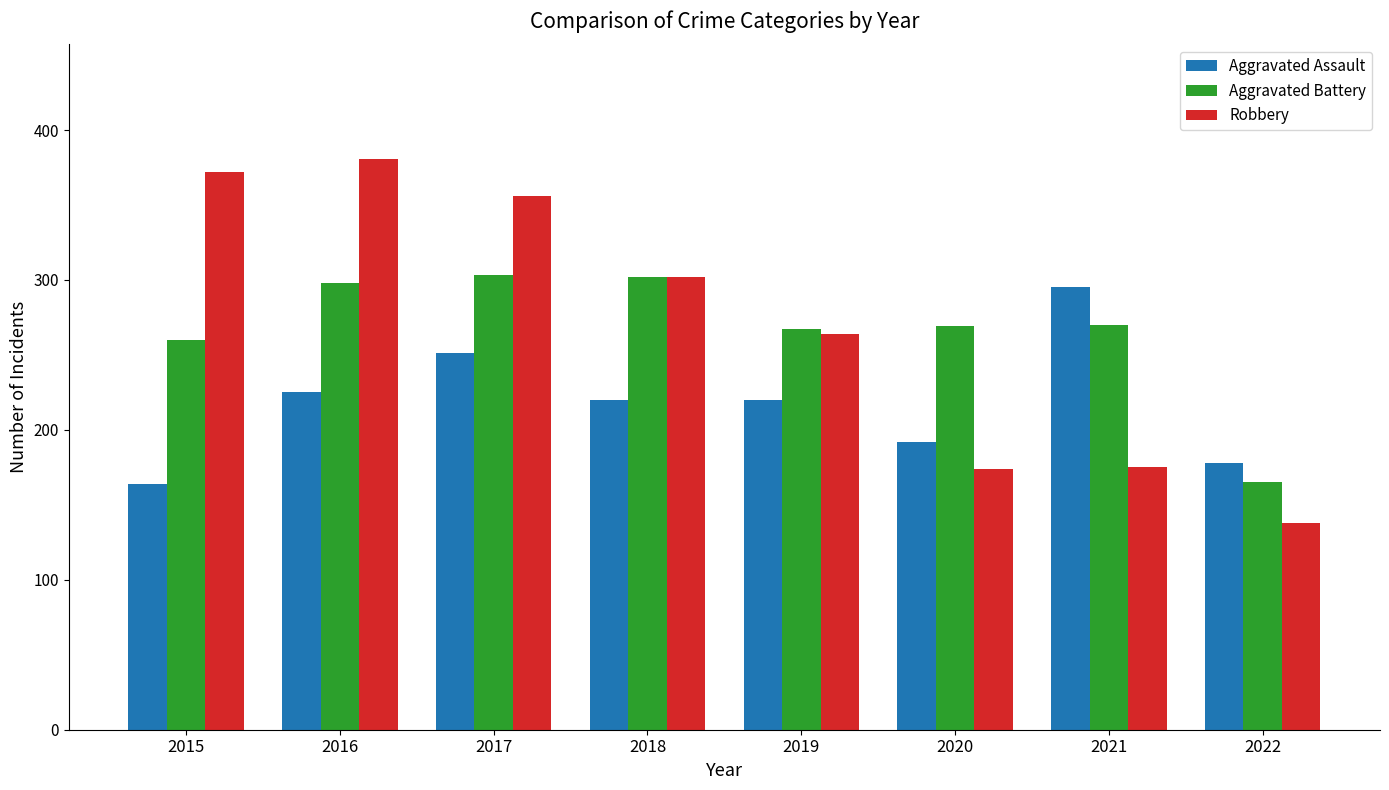

What is the maximum value shown in the chart?

381